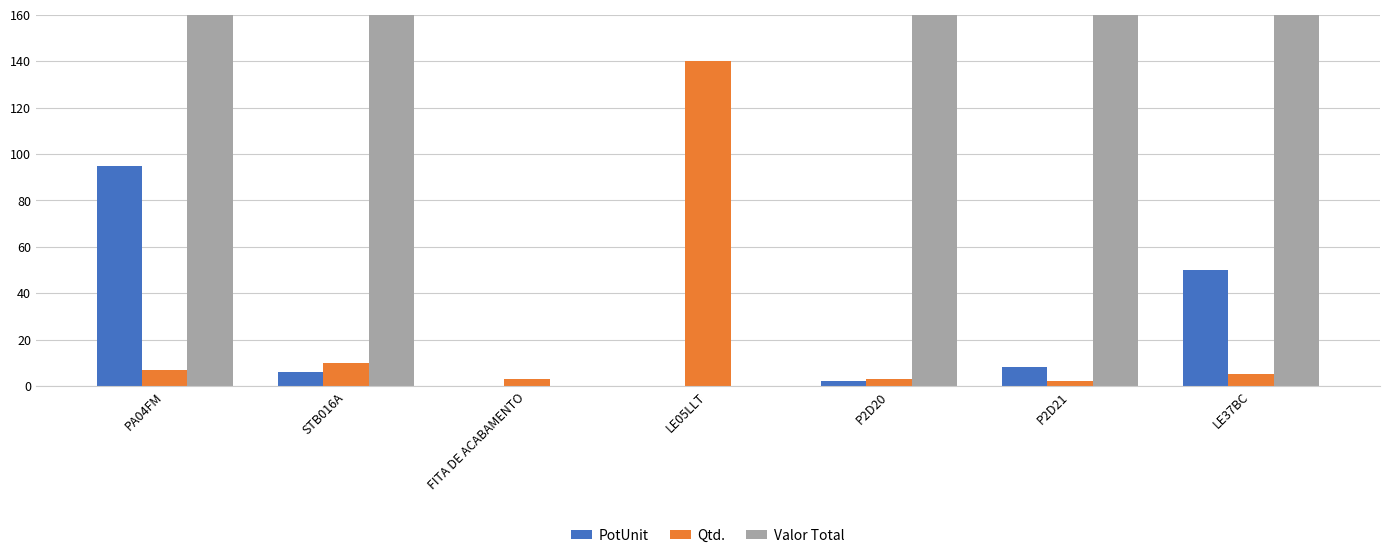

How many values in the PotUnit series exceed 6?

3